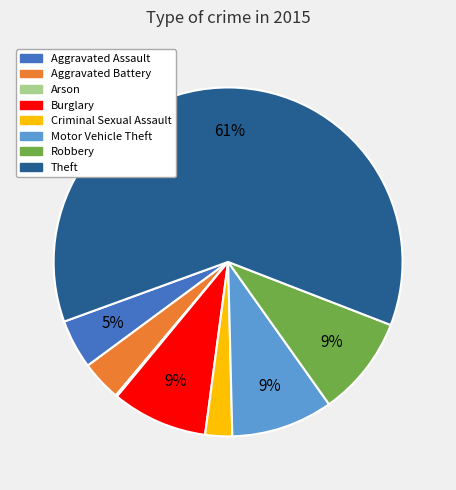

What is the majority slice?

Theft